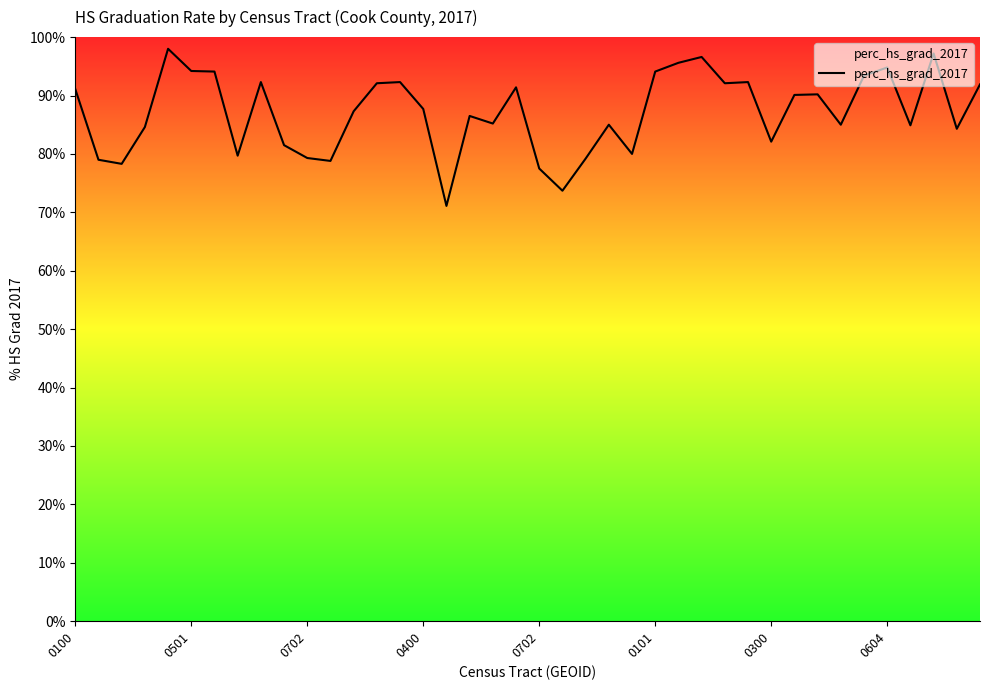

What is the smallest value displayed?

71.1